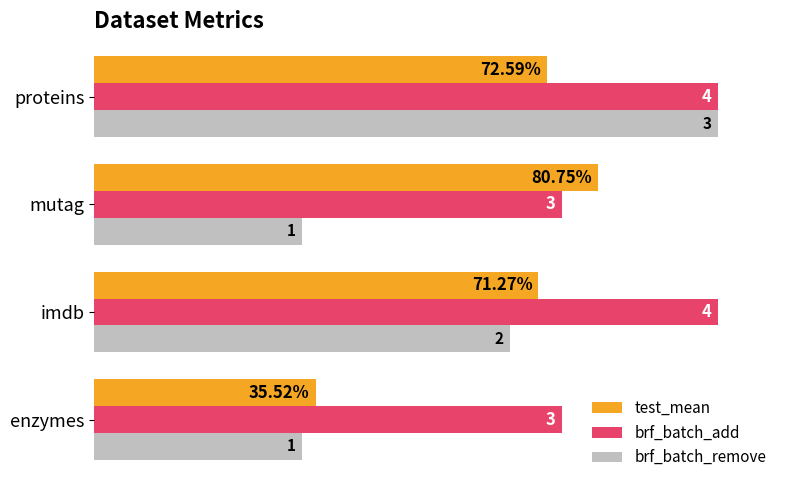

What are all the series names shown in the legend?

test_mean, brf_batch_add, brf_batch_remove